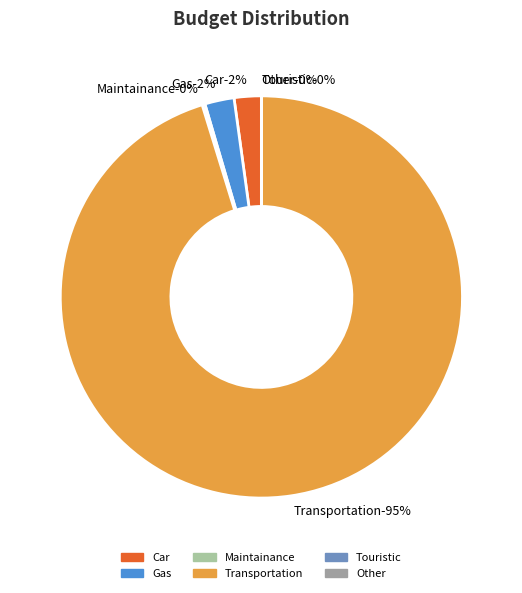

What percentage is NOT represented by Car?

97.8%